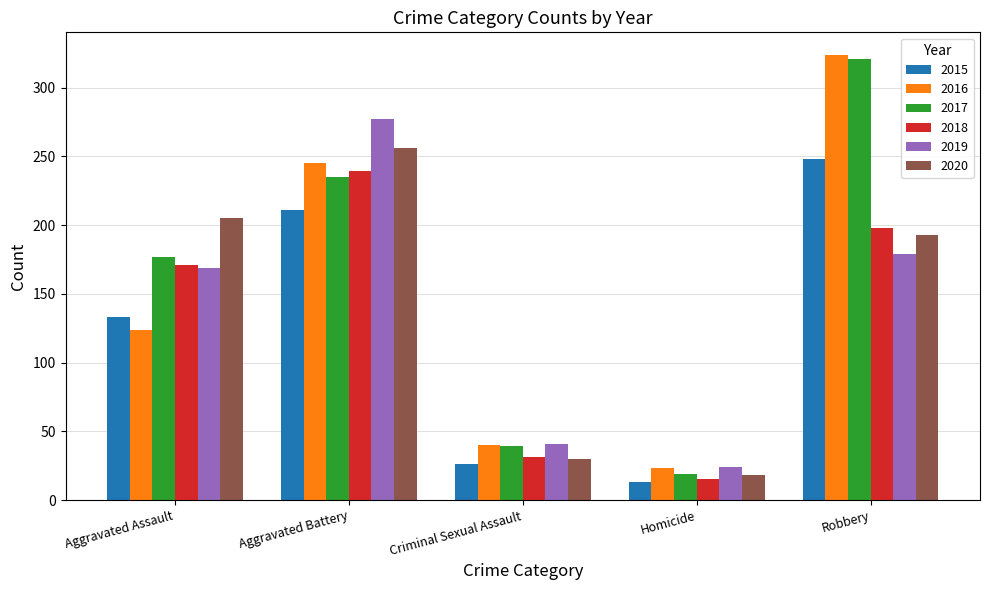

What is the label of the 5th bar from the left?

Robbery